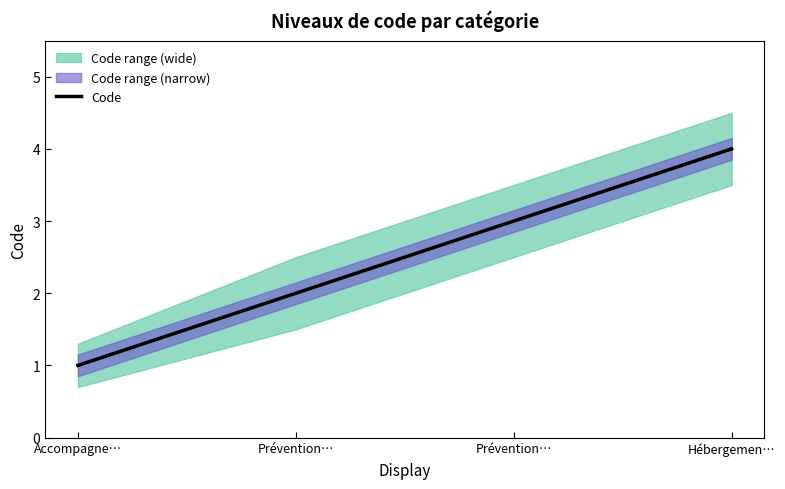

Is it true that the value at Prévention… is 3?

True